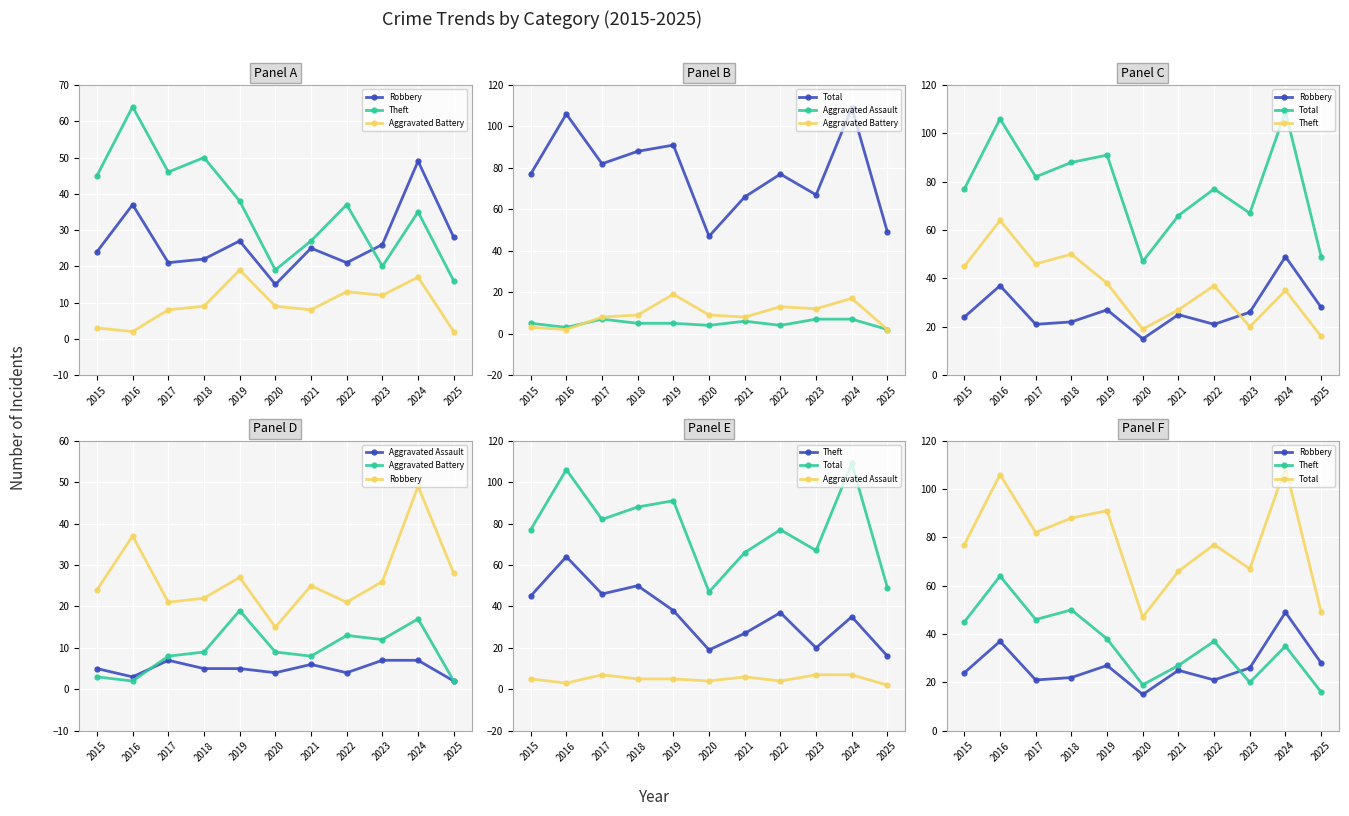

At which label is Theft closest to 40?

2019